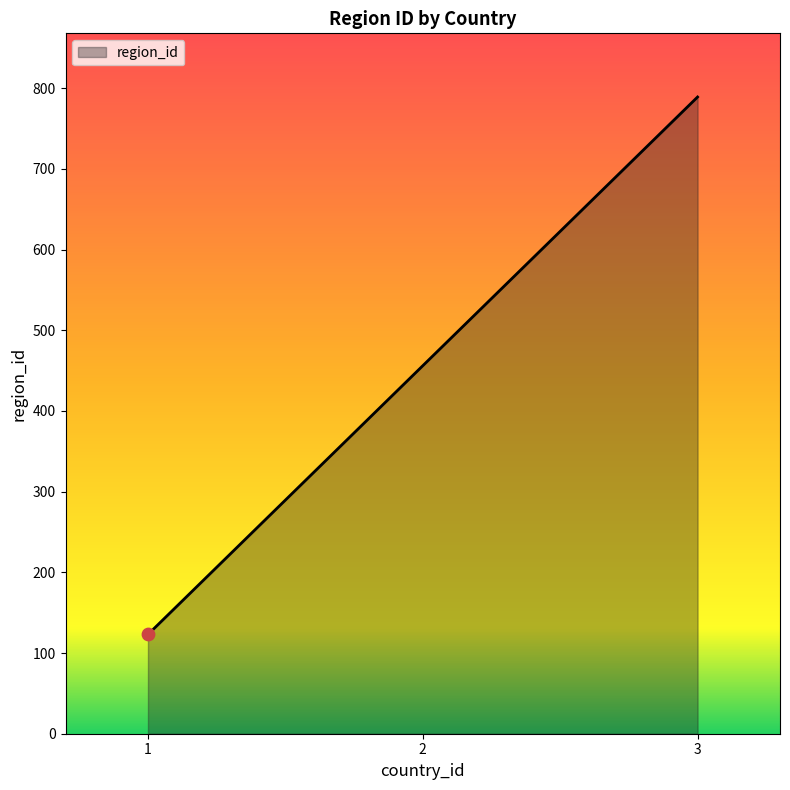

Approximately how many times larger is the value at 2 compared to 1?

3.7